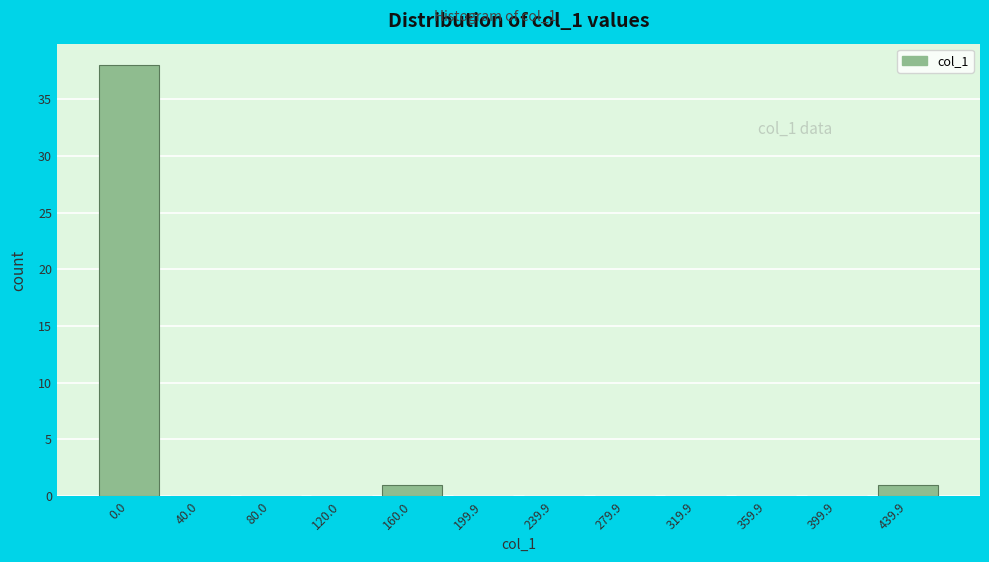

Reading left to right, extract all data points from this chart.

0.0=38	40.0=0	80.0=0	120.0=0	160.0=1	199.9=0	239.9=0	279.9=0	319.9=0	359.9=0	399.9=0	439.9=1